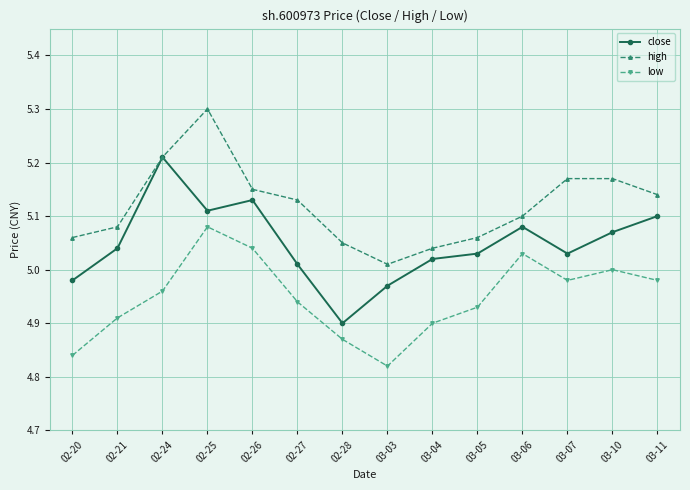

True or false: low and high intersect in this chart.

False